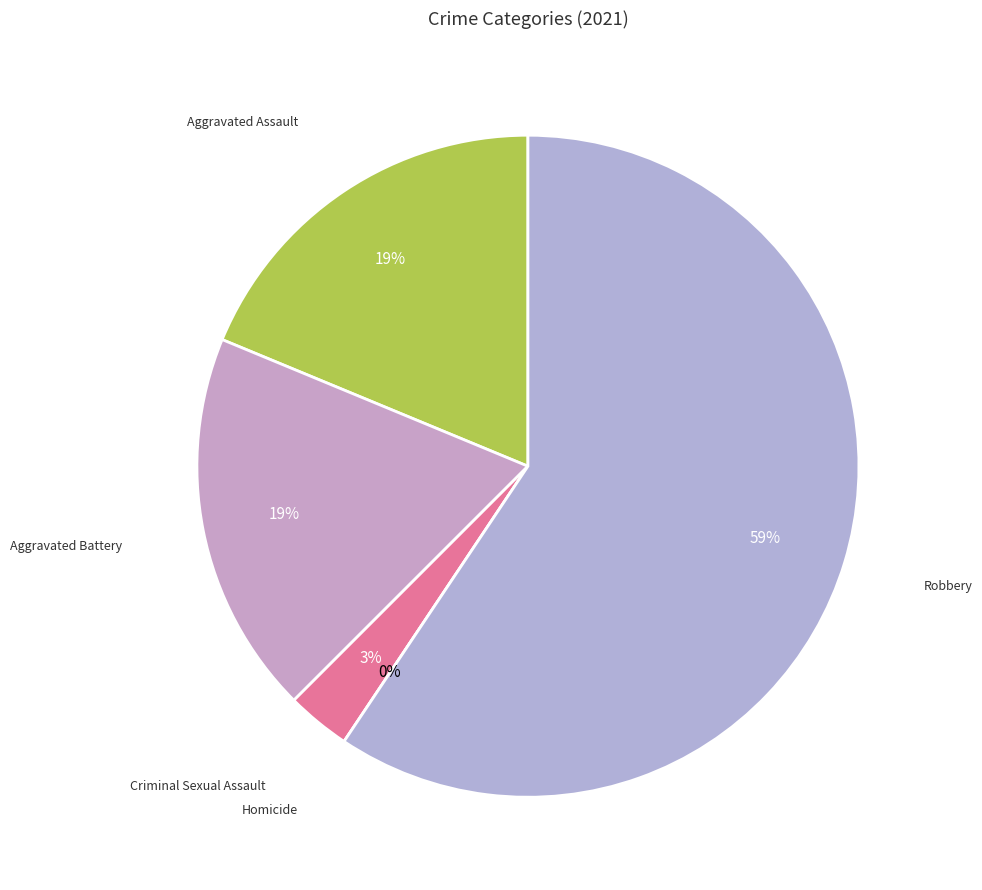

Is Total the majority of the pie?

No